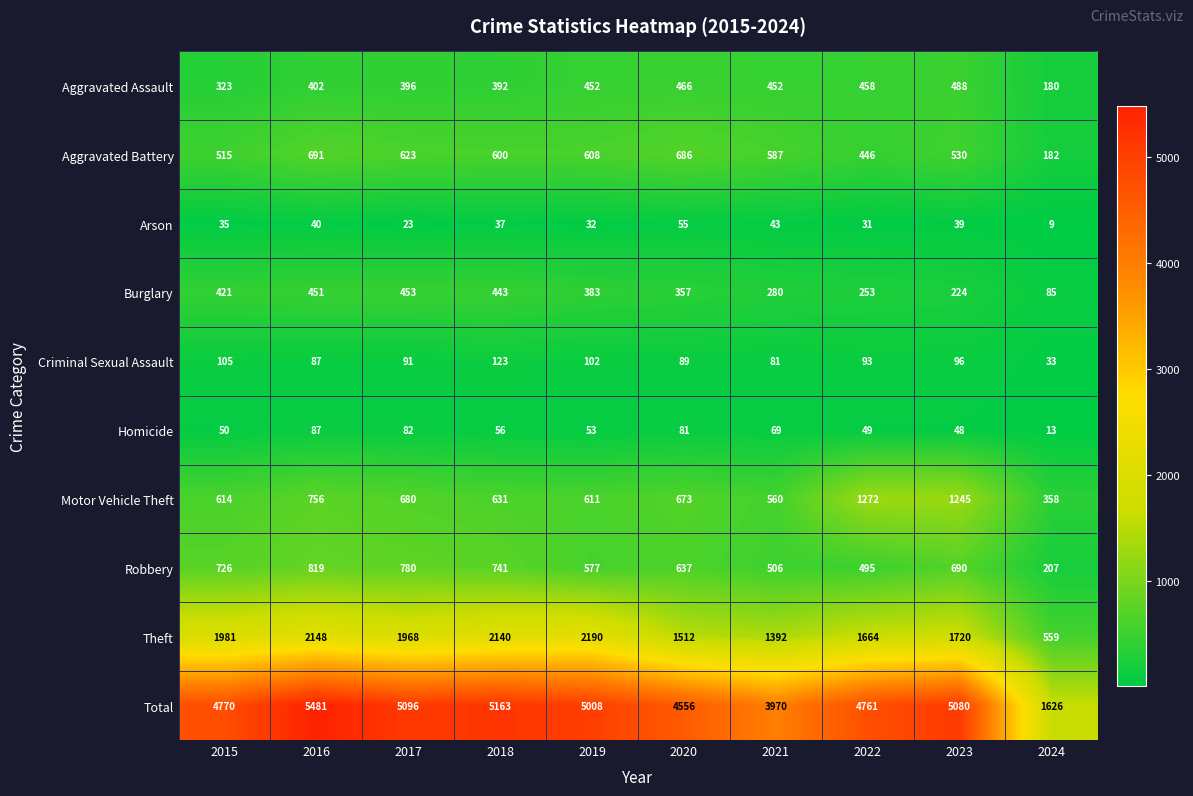

True or false: Homicide has a value of 121 at 2016.

False